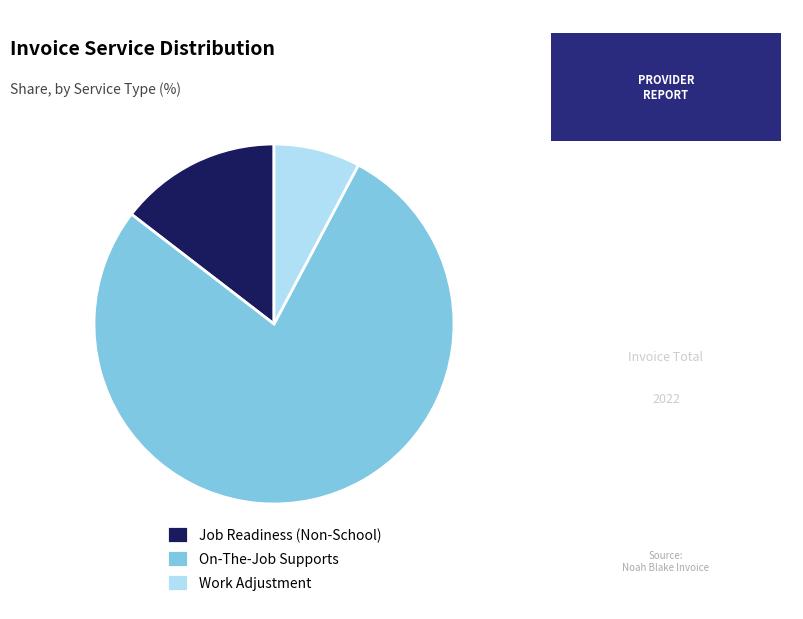

Between Job Readiness (Non-School) and Work Adjustment, which is larger?

Job Readiness (Non-School)